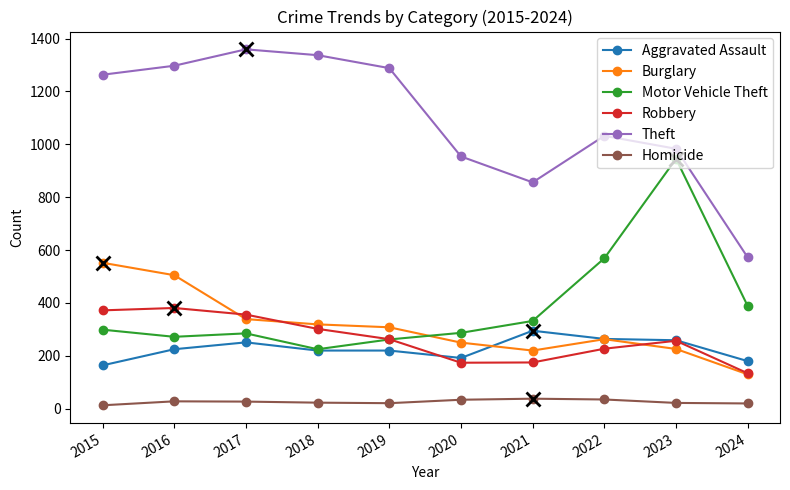

List the series in order of their peak value, highest first.

Theft, Motor Vehicle Theft, Burglary, Robbery, Aggravated Assault, Homicide